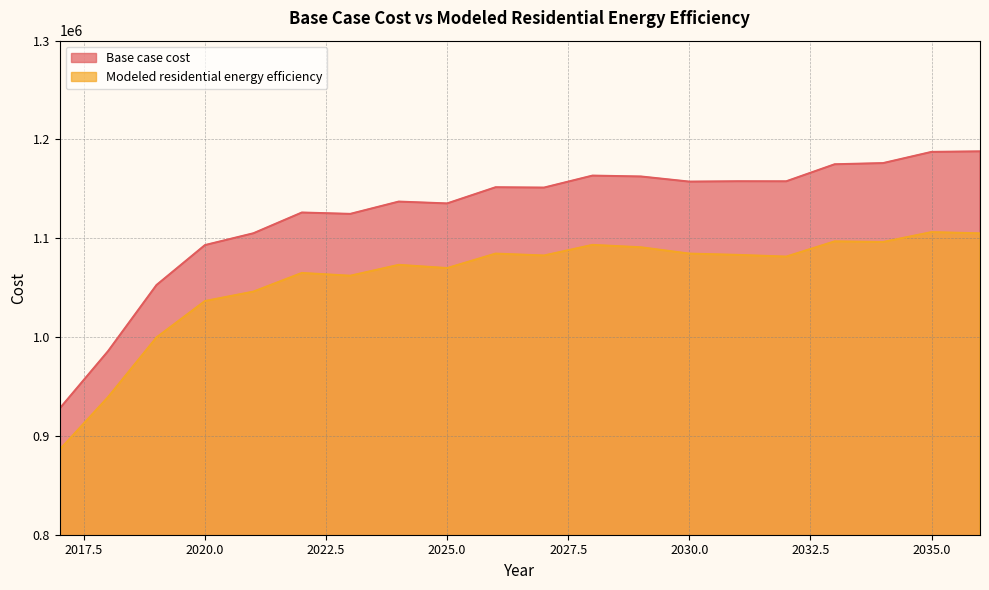

Rank the series by their maximum value, from highest to lowest.

Base case cost, Modeled residential energy efficiency